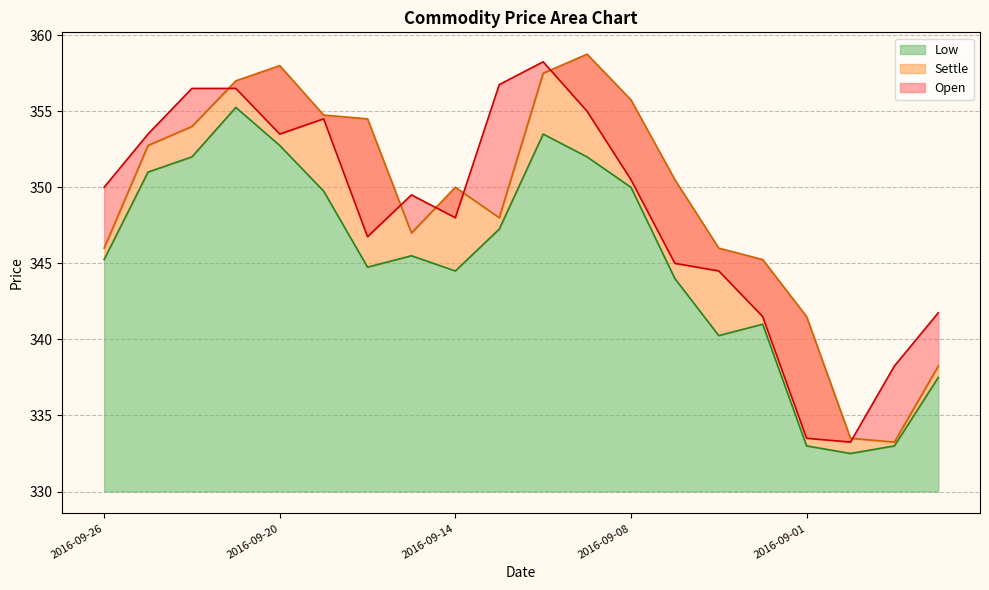

What is the minimum value shown in the chart?

332.5